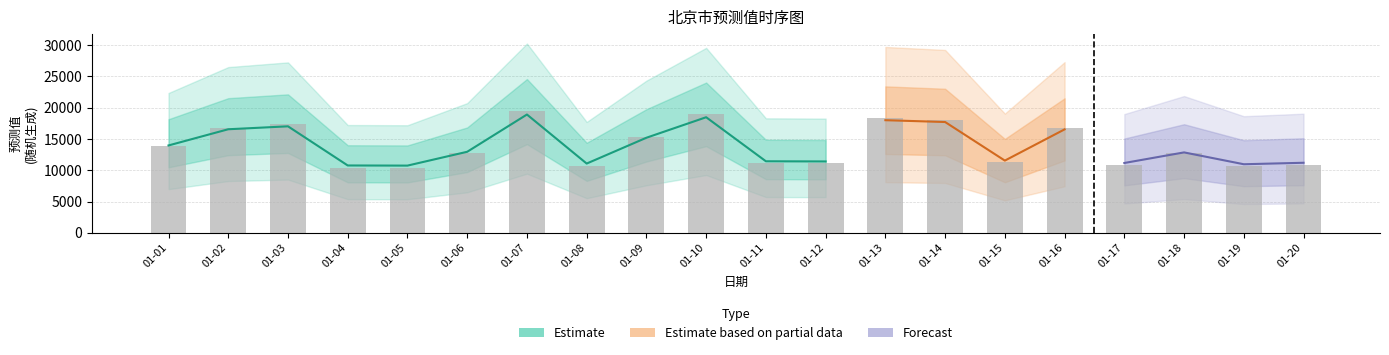

At which label does 归一化数据脱敏 reach its minimum?

01-05